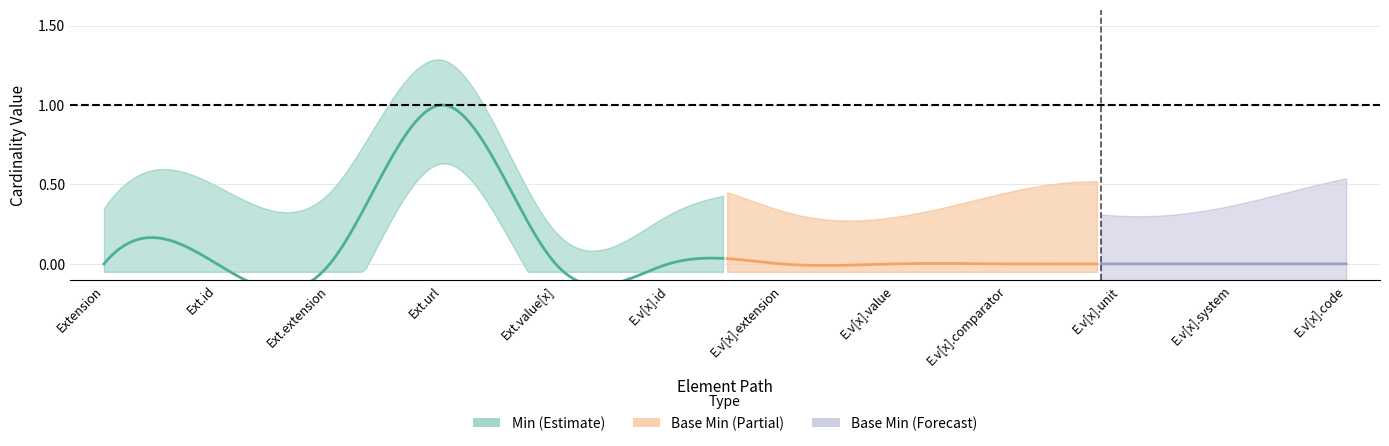

True or false: Min and Base Min cross at least once.

False